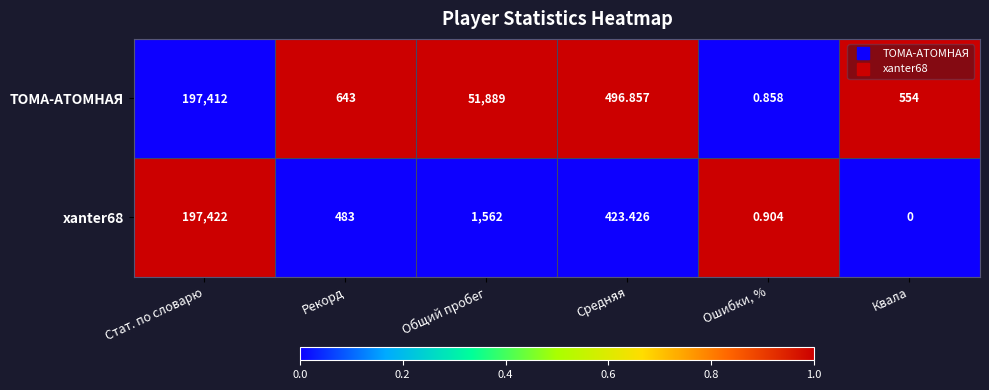

Where is ТОМА-АТОМНАЯ nearest to the value 98706?

Общий пробег